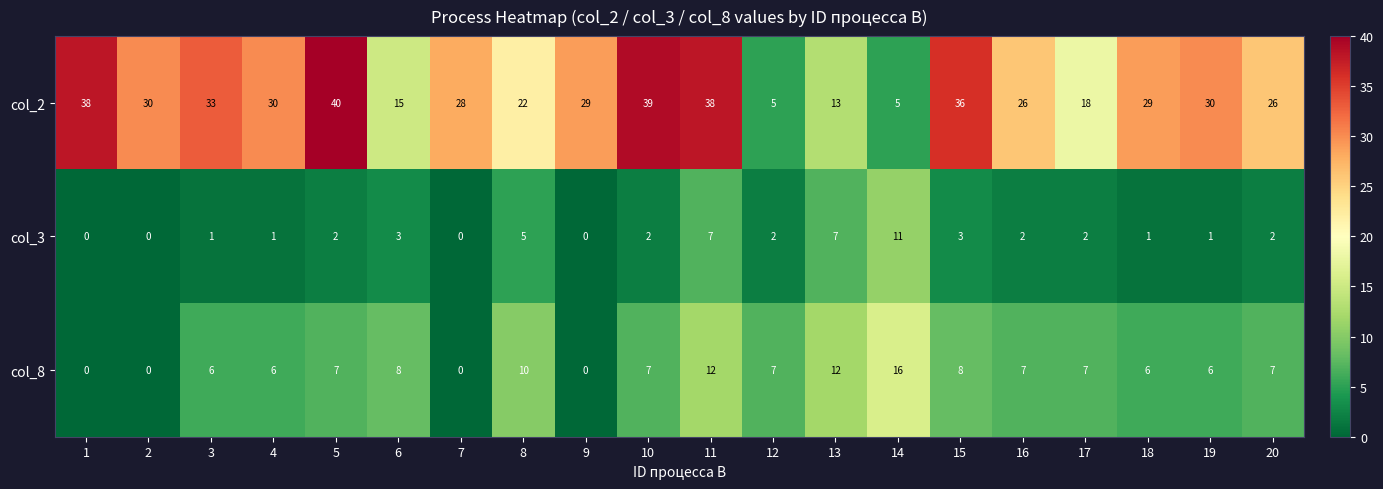

Which category has the highest value in the col_8 series?

14